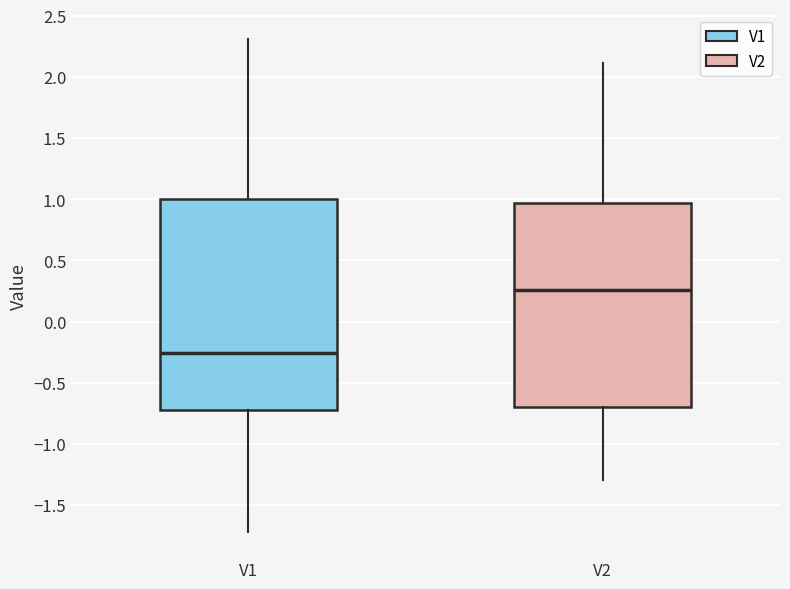

Where does the upper whisker of the box for V1 end on the y-axis? The values are not printed on the chart, so give them approximately, as read against the axis.

2.30